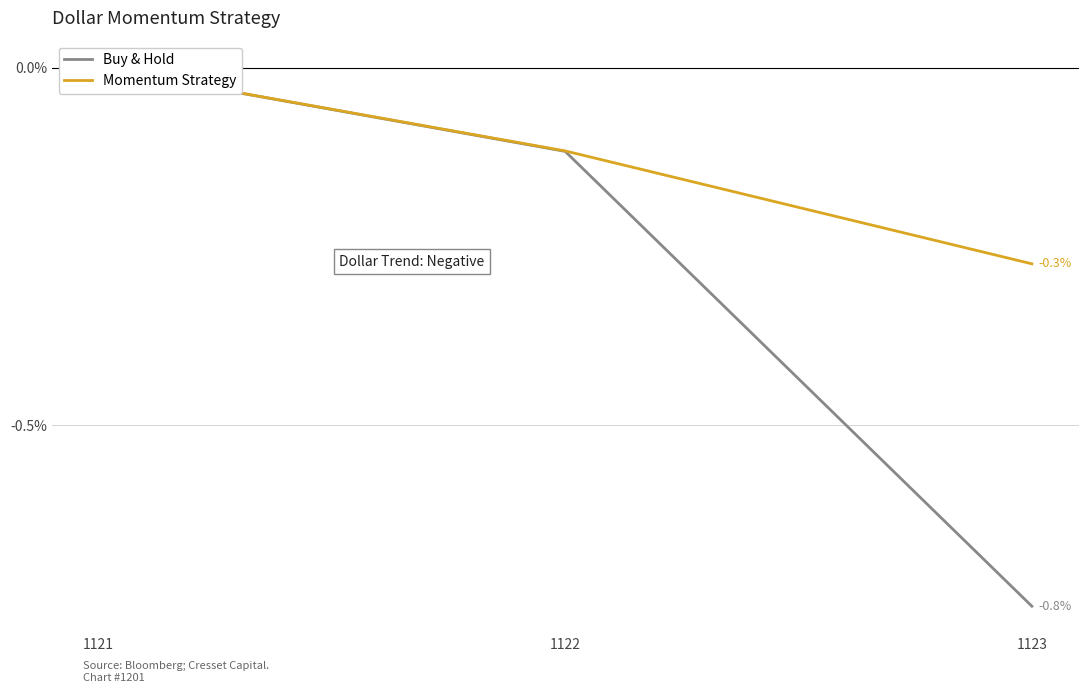

The Momentum Strategy series shows -0.3 at 1123. True or false?

True